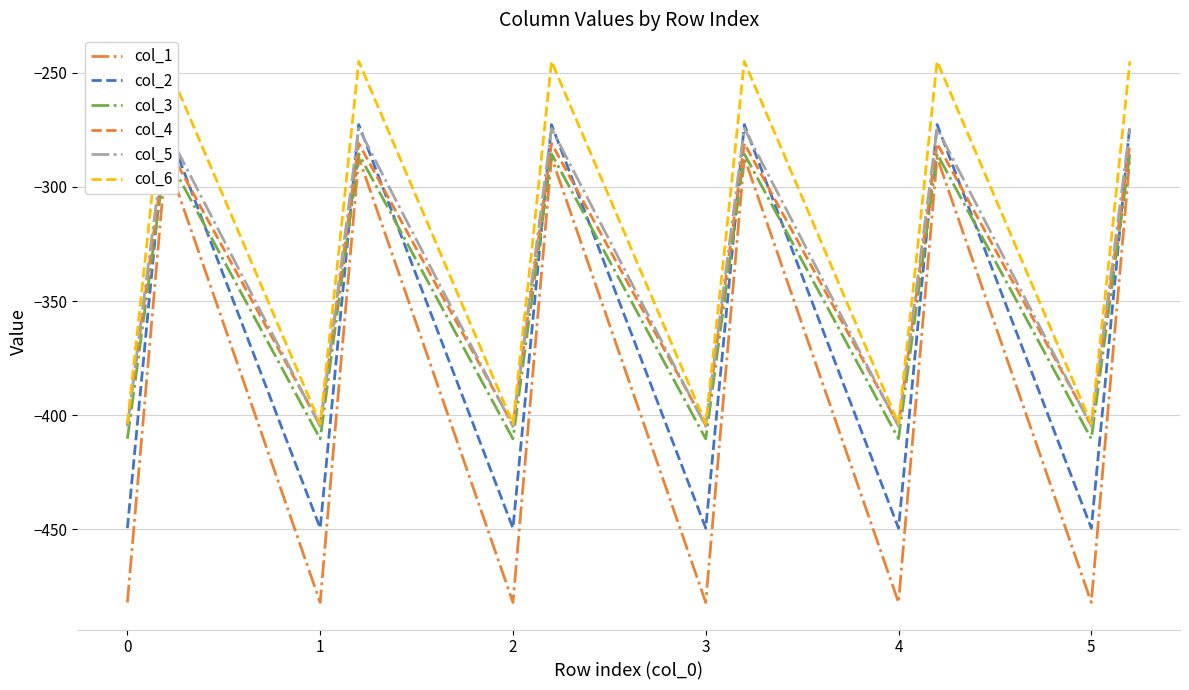

Is the value of col_3 at 6 greater than the value of col_5 at 14?

No